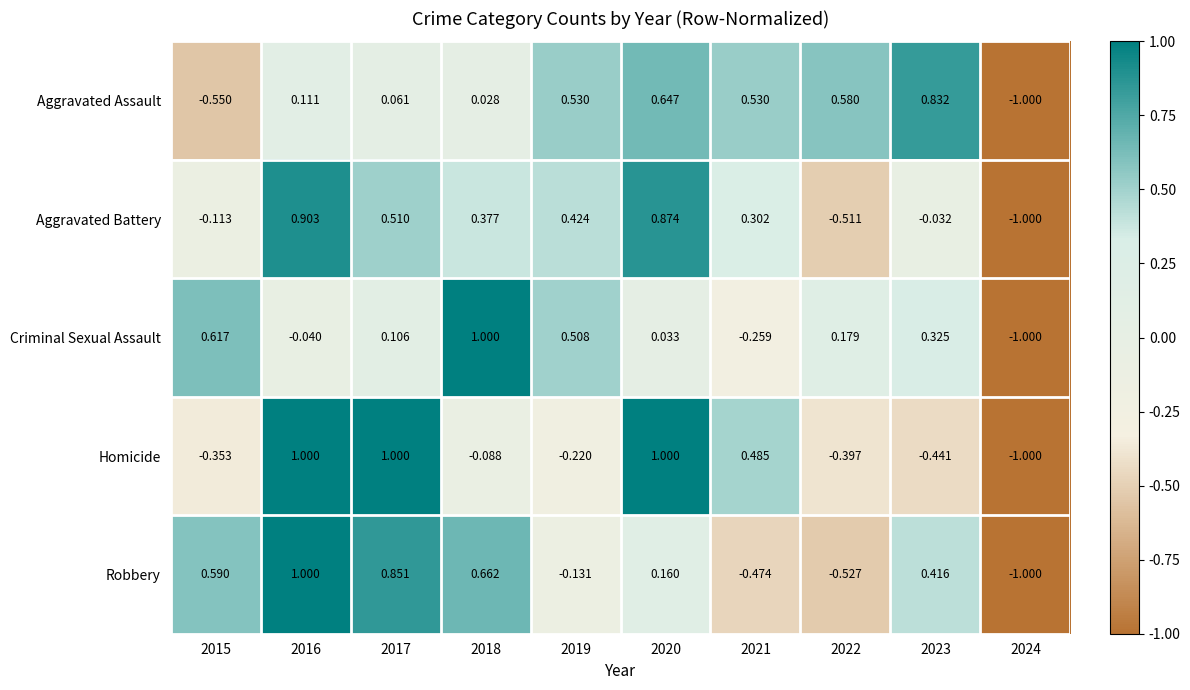

Which series has the largest total across all categories?

Aggravated Assault